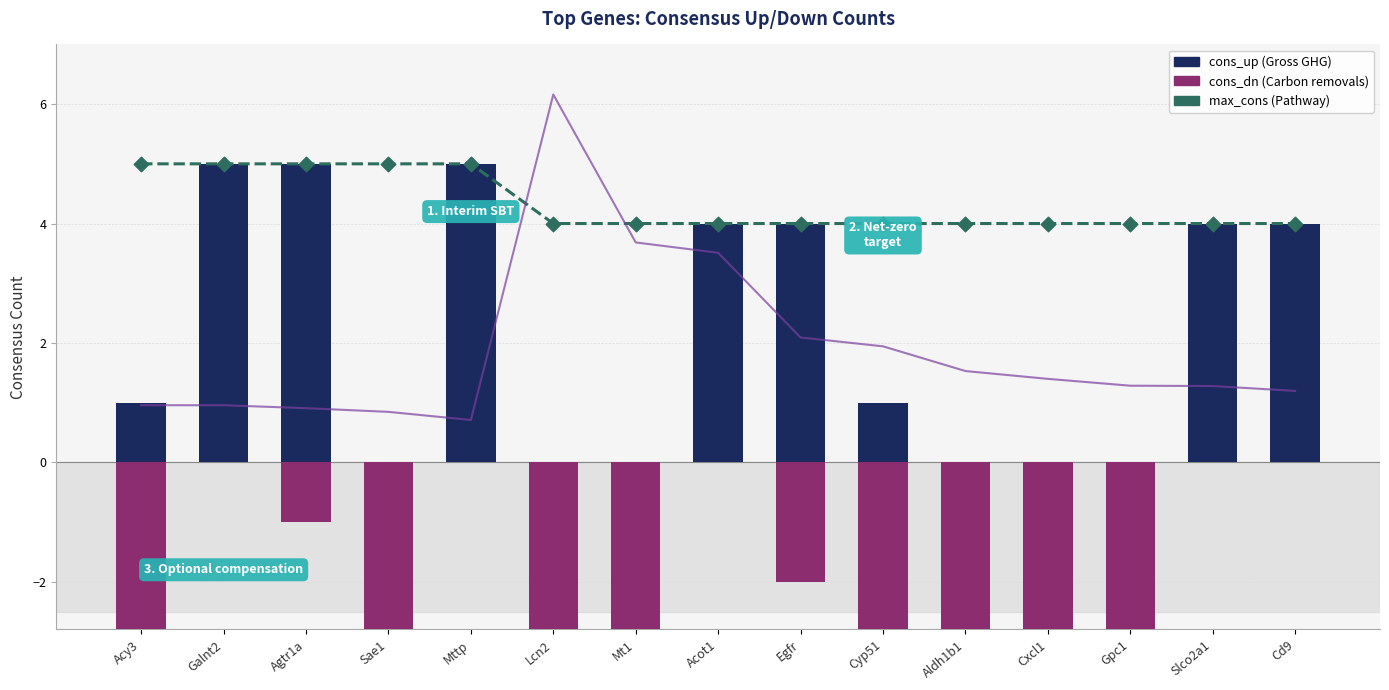

Is the value of max_cons at Acot1 greater than the value of cons_dn at Slco2a1?

Yes